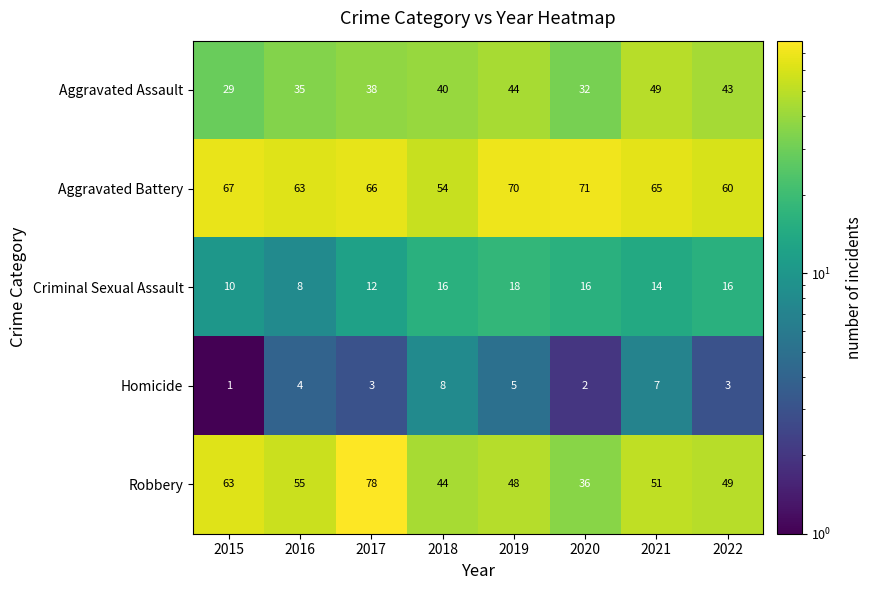

At how many categories does at least one series exceed 23?

8